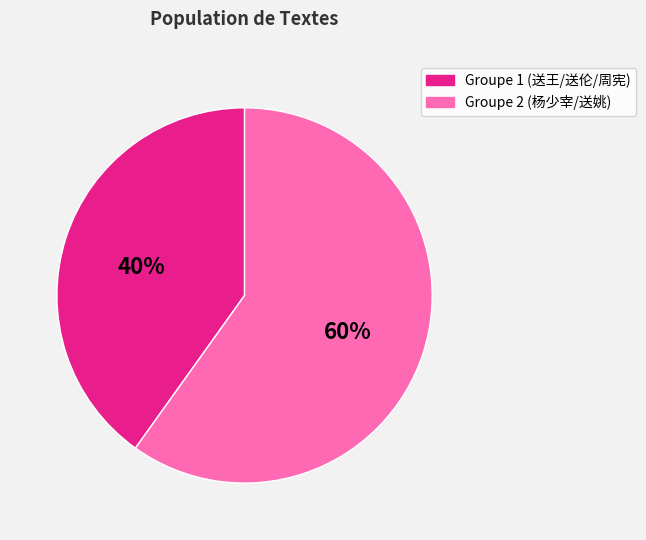

Which slice is the largest?

Groupe 2 (杨少宰/送姚)